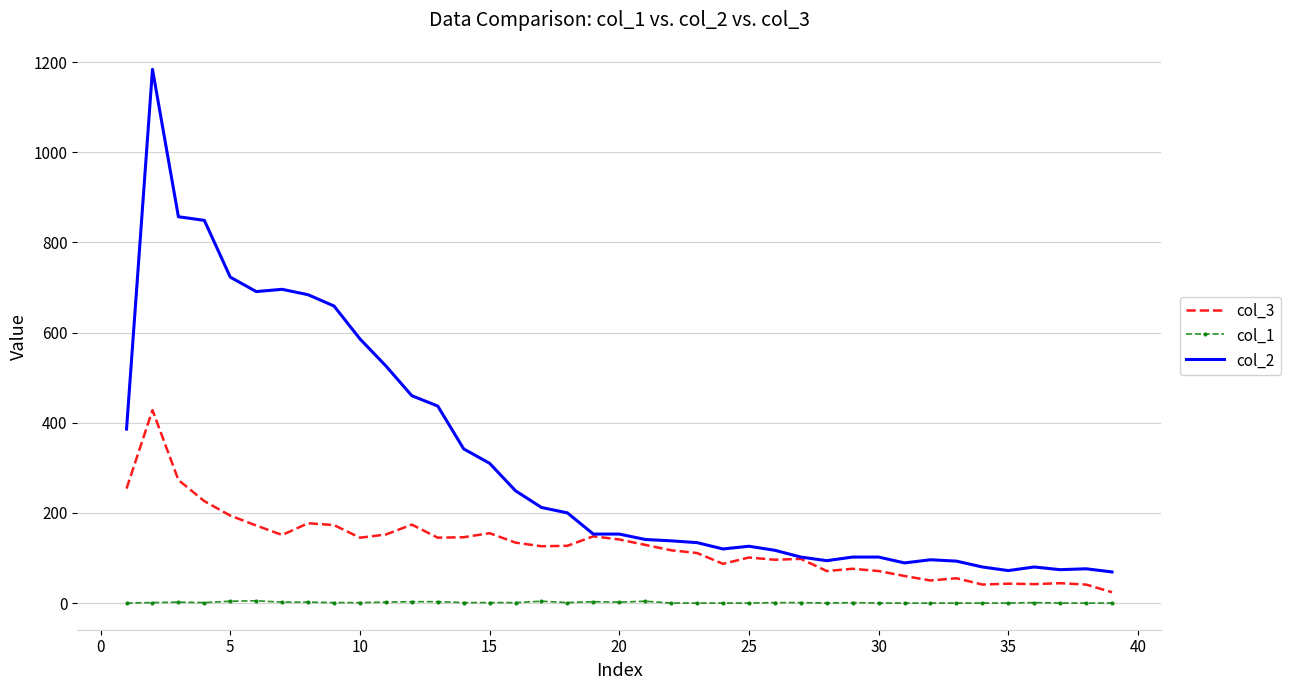

What are all the series names shown in the legend?

col_3, col_1, col_2